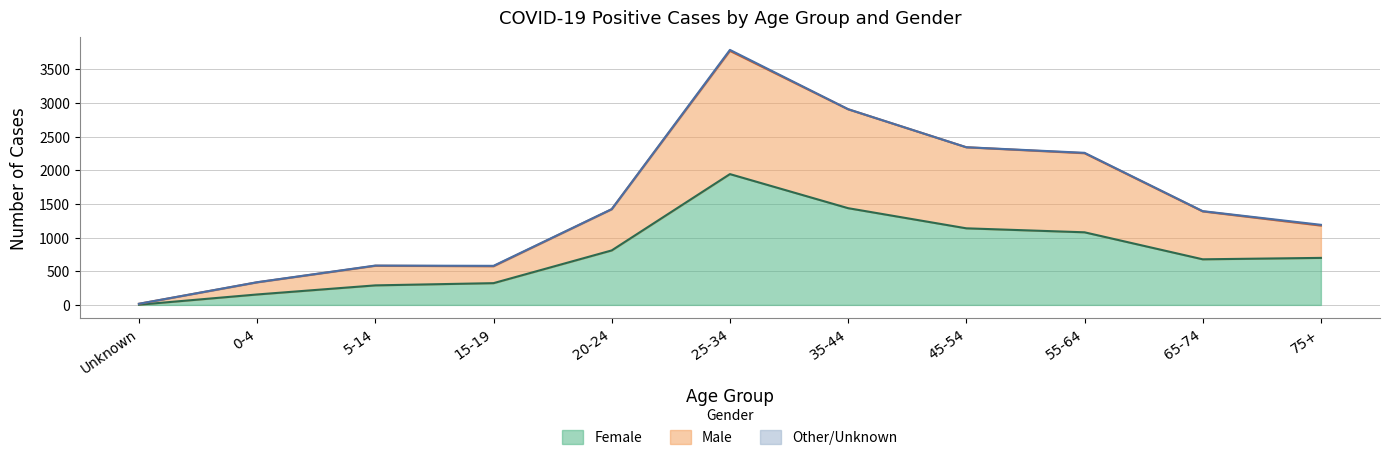

Where is the first local maximum for Male?

5-14